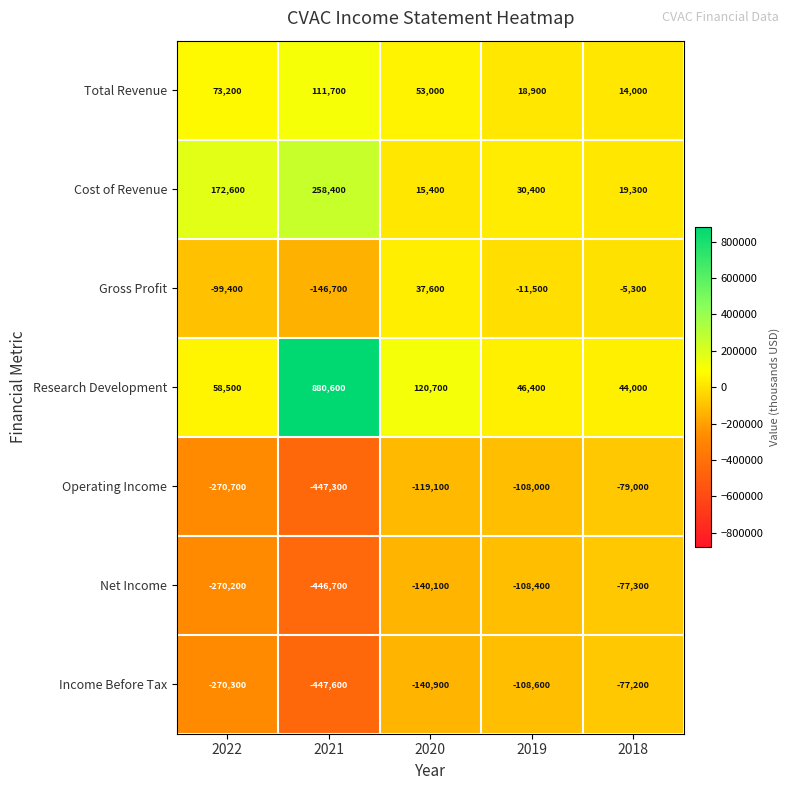

Between 2022 and 2020, which series saw the biggest shift?

Cost of Revenue